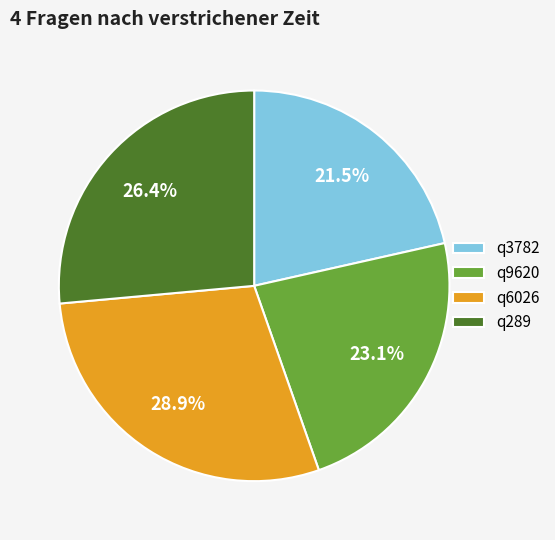

To the nearest percent, what portion does q289 represent?

26%